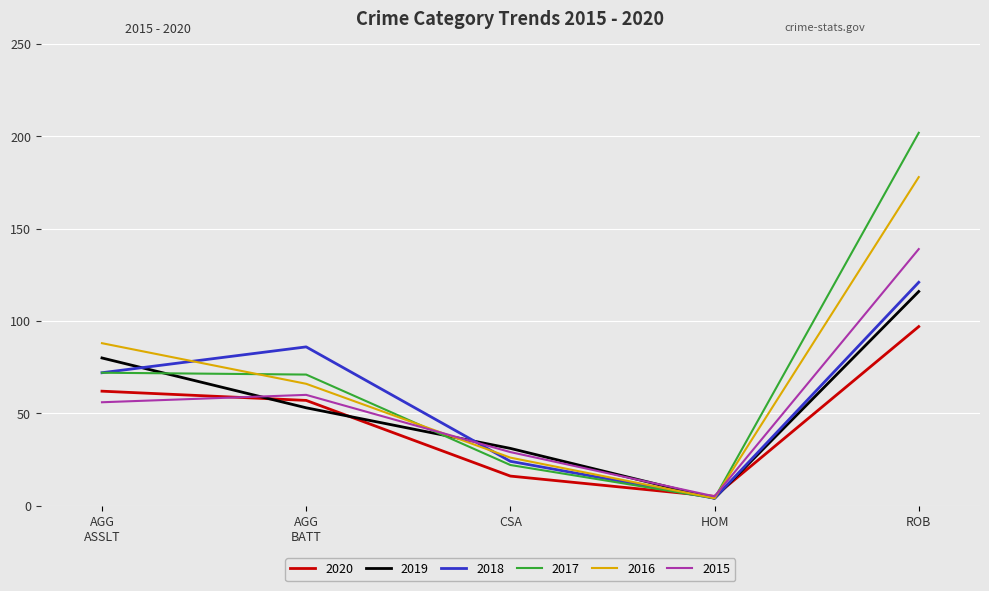

What is the greatest value displayed?

202